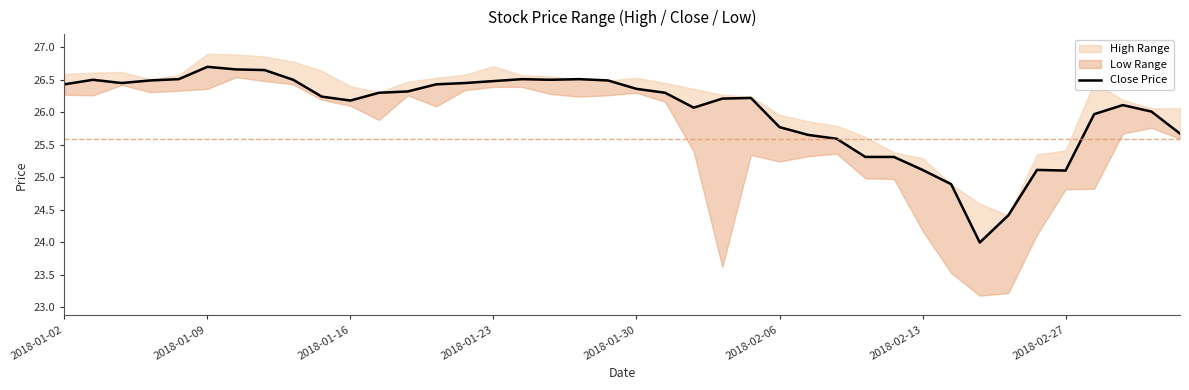

Where is the data nearest to the value 25?

2018-02-27